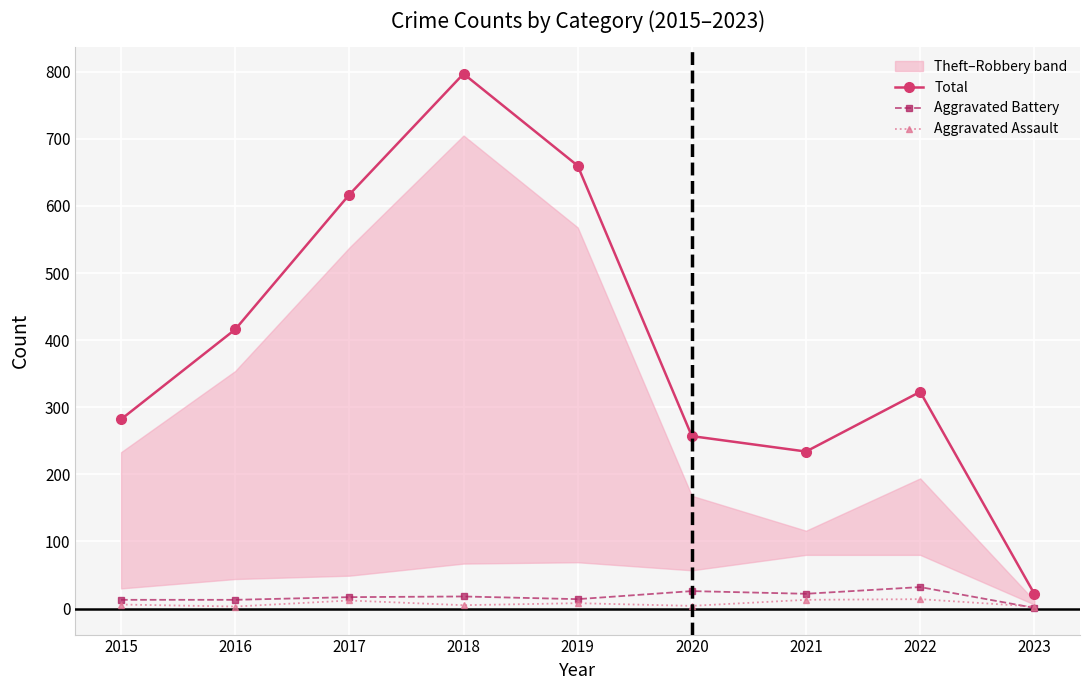

How many data points in Aggravated Battery are less than 17?

4